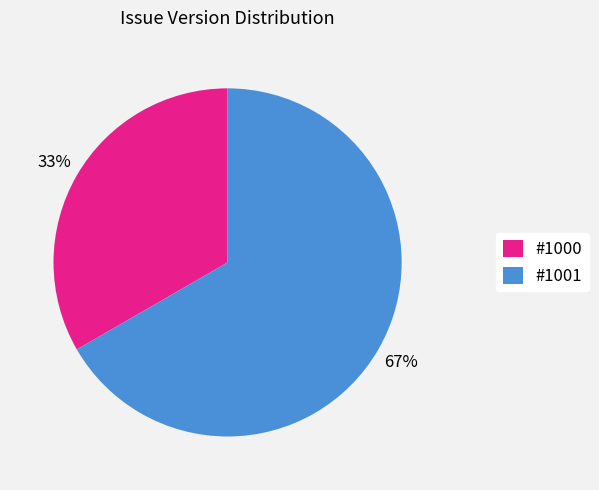

What is the largest slice in the pie chart?

#1001